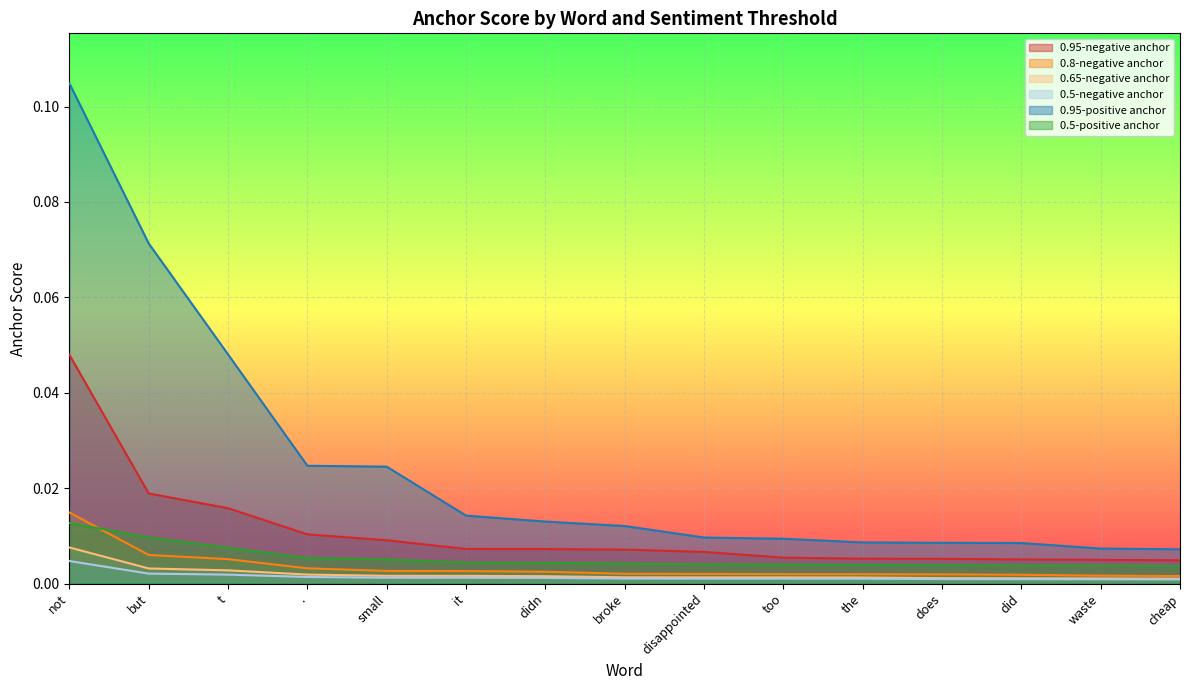

What are all the series names shown in the legend?

0.95-negative anchor, 0.8-negative anchor, 0.65-negative anchor, 0.5-negative anchor, 0.95-positive anchor, 0.5-positive anchor